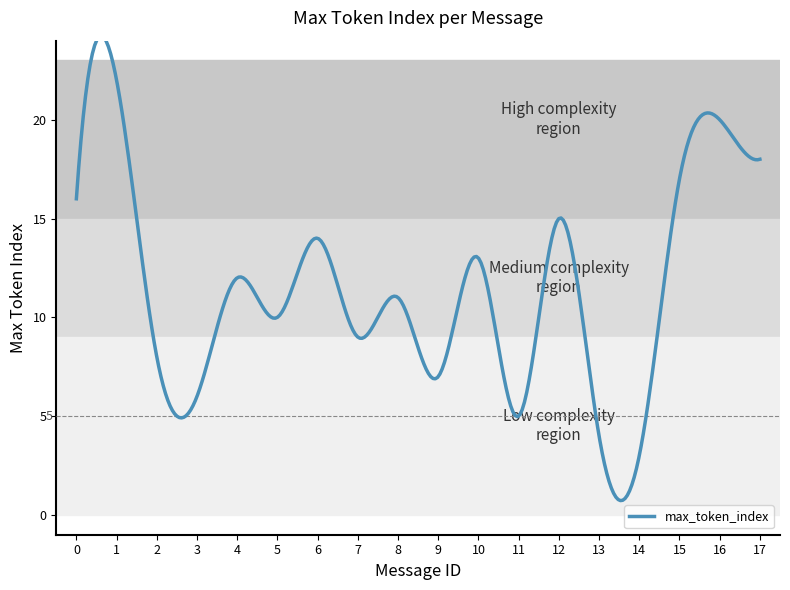

What is the difference between the maximum and minimum values?

23.5